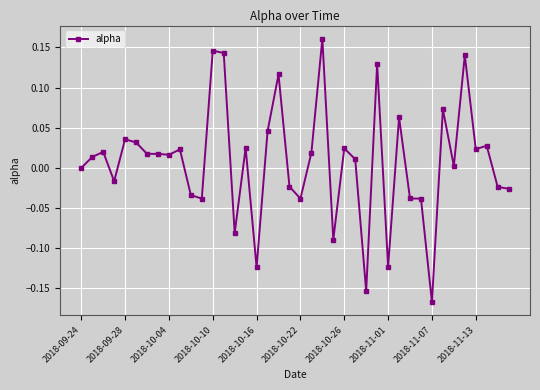

How many data points does each series have?

40